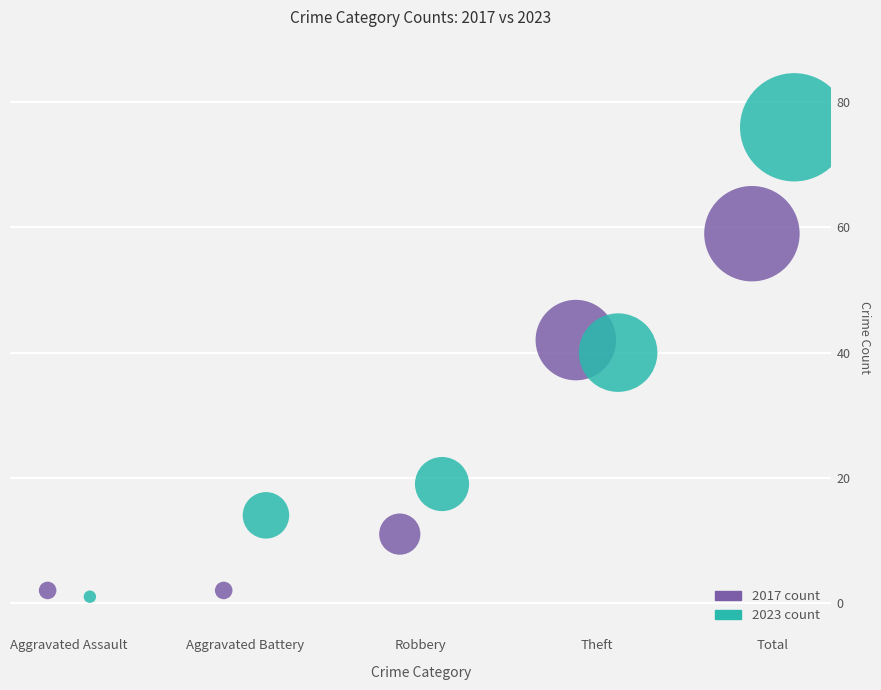

Which series reaches the maximum Y coordinate?

2023 count